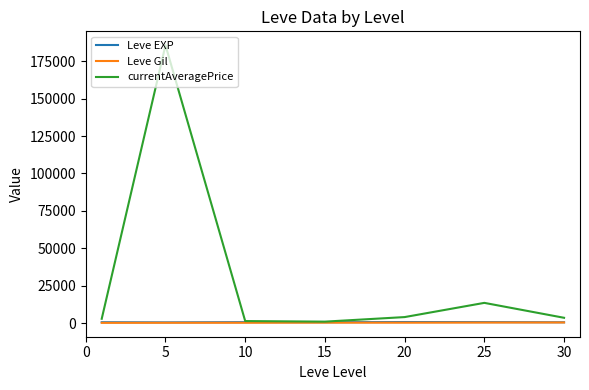

Which series has the largest range (max minus min)?

currentAveragePrice